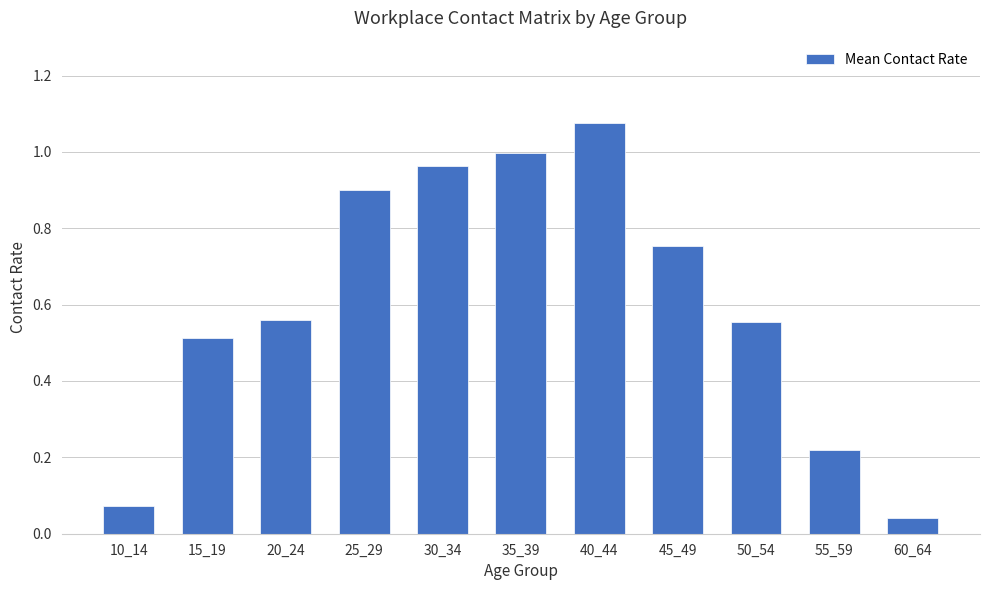

What is the sum of all values?

6.7